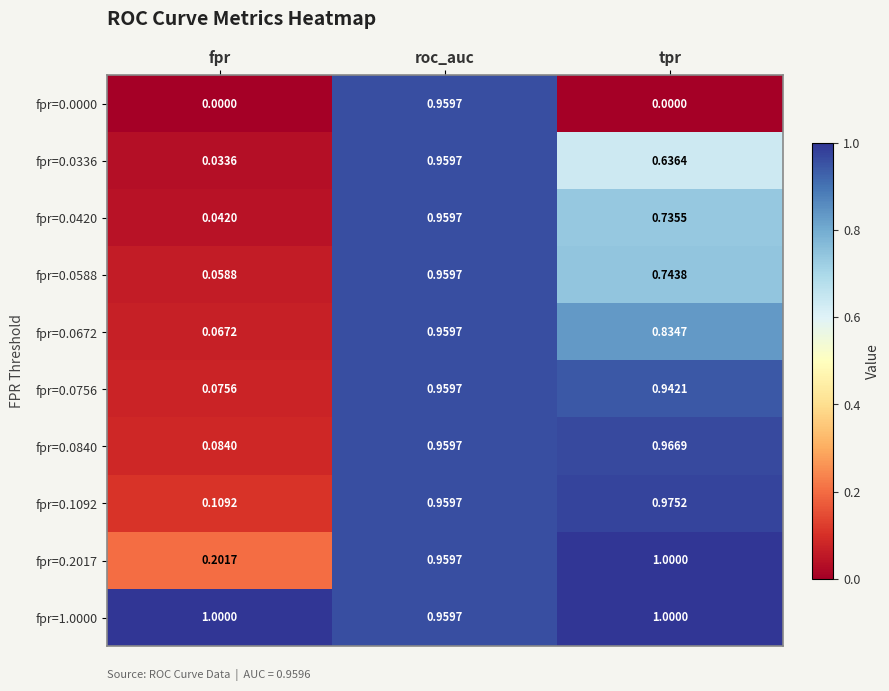

List the labels in order of fpr=0.0840 value, largest first.

tpr, roc_auc, fpr